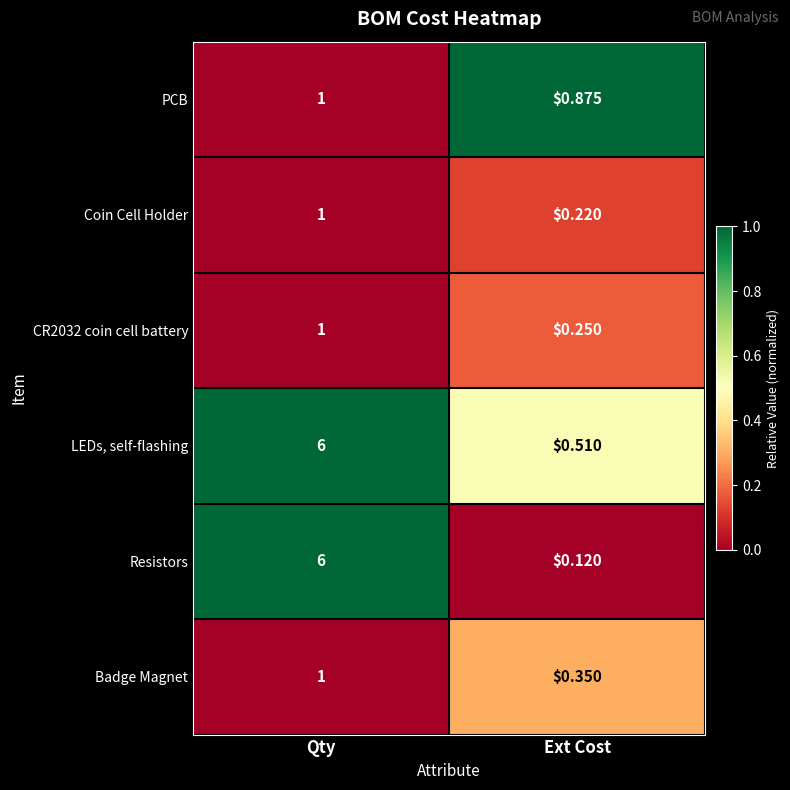

At which category does the chart reach its minimum across all series?

Ext Cost